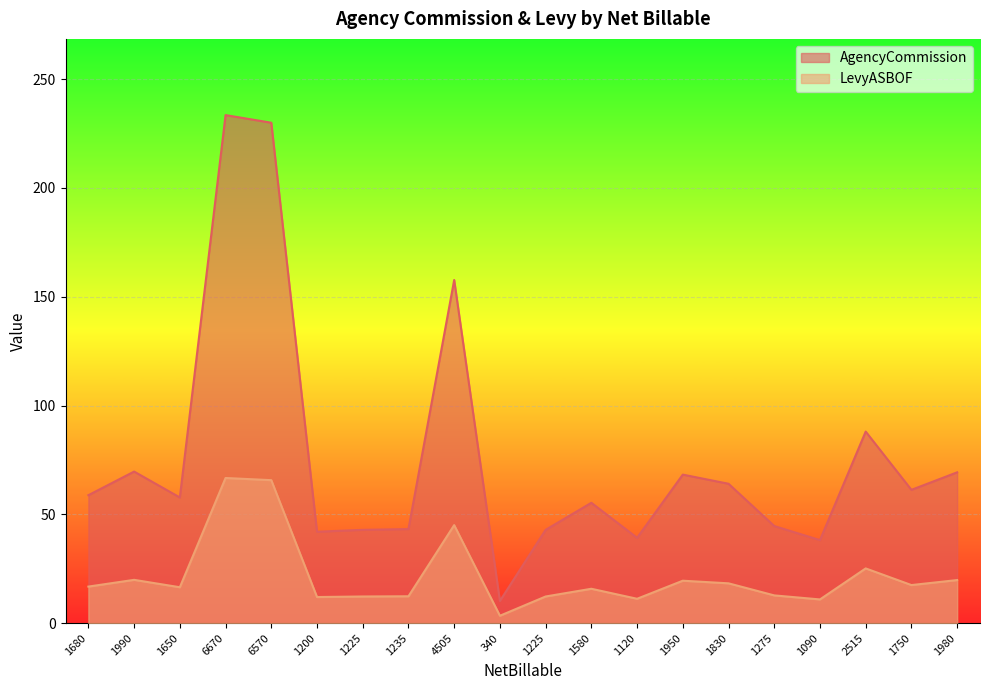

Rank the categories by AgencyCommission value from highest to lowest.

6670, 6570, 4505, 2515, 1990, 1980, 1950, 1830, 1750, 1680, 1650, 1580, 1275, 1235, 1225, 1225, 1200, 1120, 1090, 340